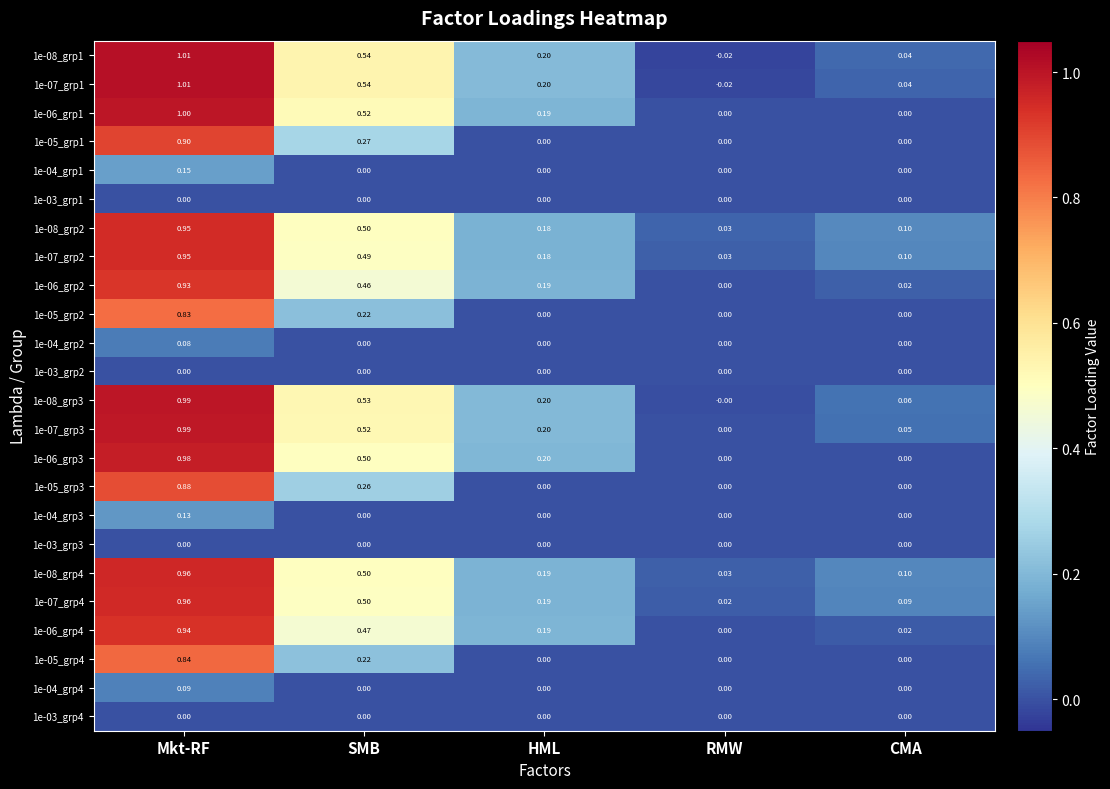

At which label does 1e-05_grp2 reach its peak?

Mkt-RF